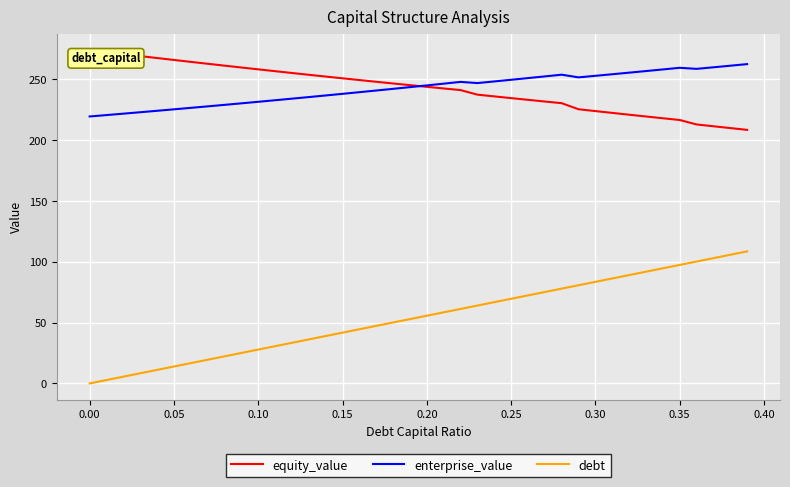

What is the maximum value shown in the chart?

273.9